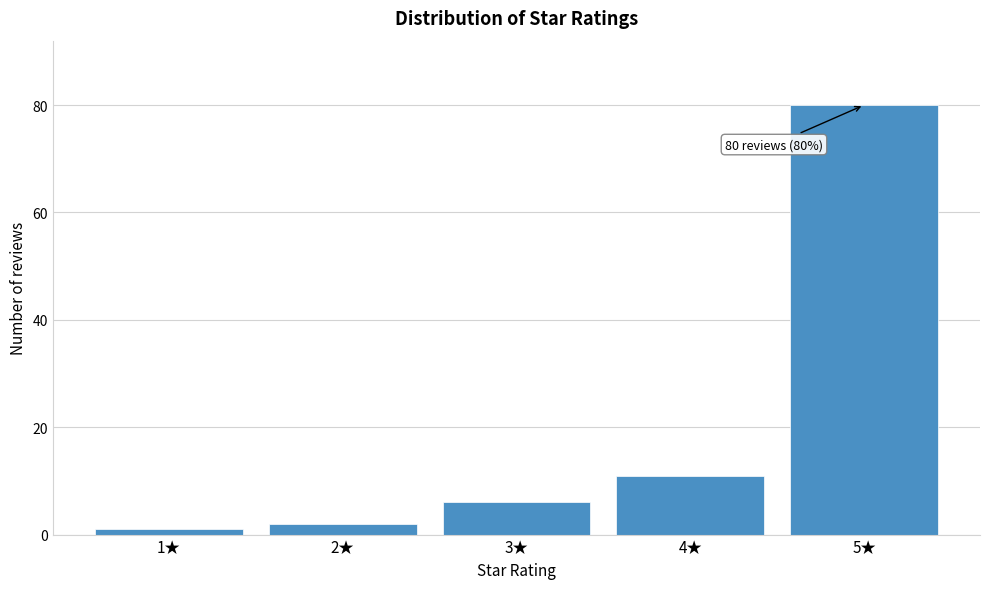

Reading left to right, what are all the values shown in this chart?

1★=1	2★=2	3★=6	4★=11	5★=80